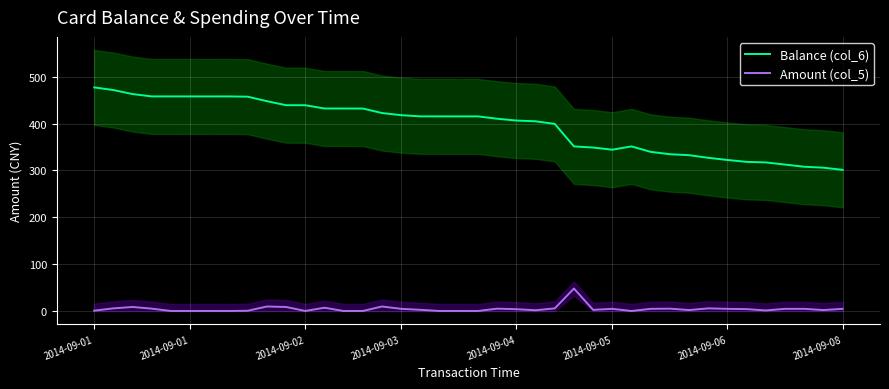

Which category has the highest value across all series?

2014-09-01